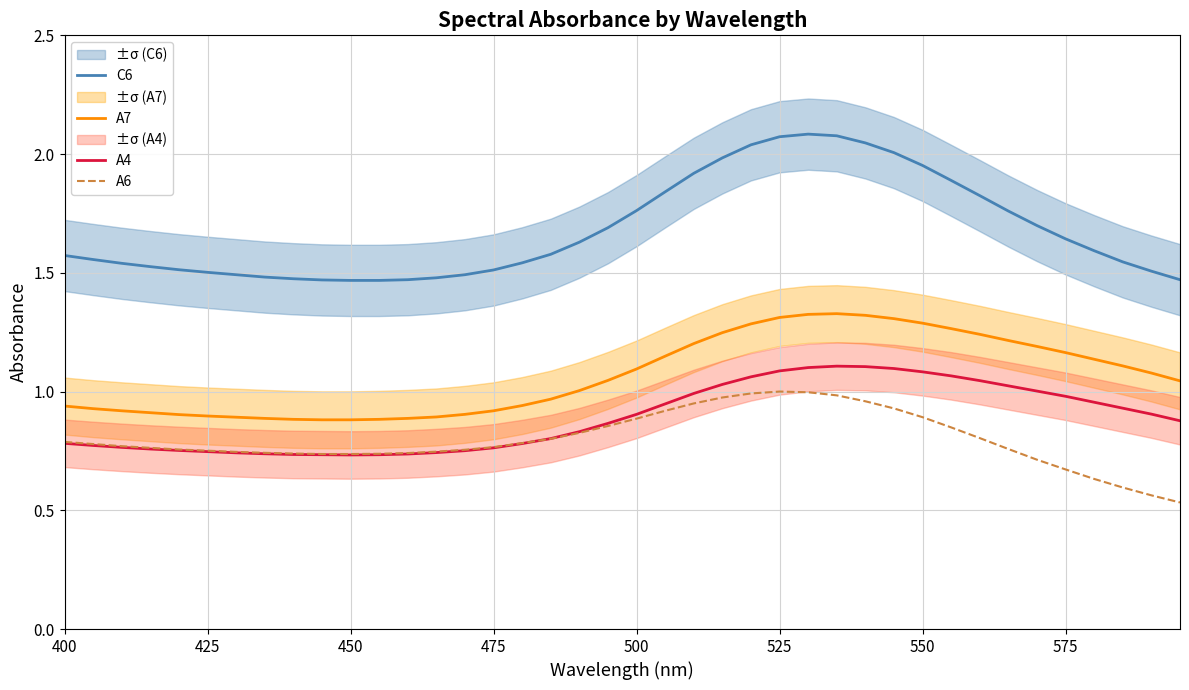

True or false: A4 and C6 cross at least once.

False